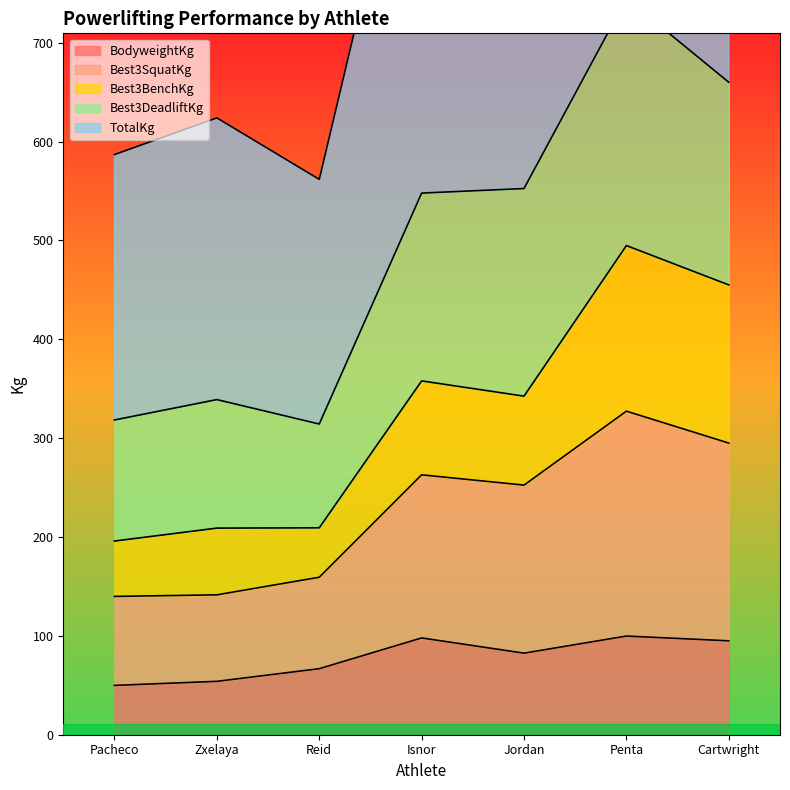

True or false: BodyweightKg has a value of 162.0 at Isnor.

False